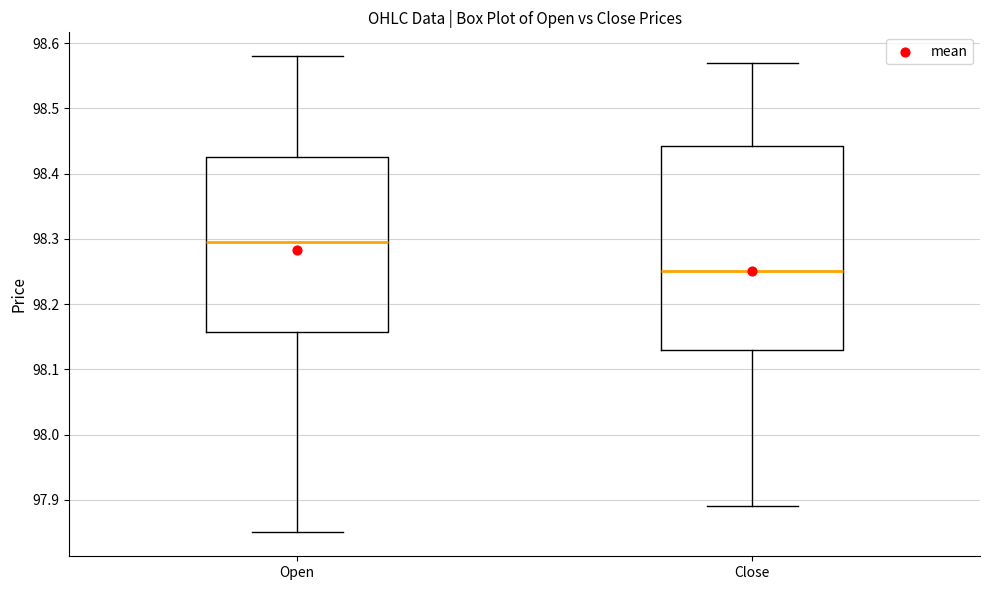

Reading left to right, read every box against the y-axis: the position of its median line, the range the box covers, and the ends of its whiskers. The values are not printed on the chart, so give them approximately, as read against the axis.

Open: median 98.30, box 98.16 to 98.43, whiskers 97.85 to 98.58
Close: median 98.25, box 98.13 to 98.44, whiskers 97.89 to 98.57